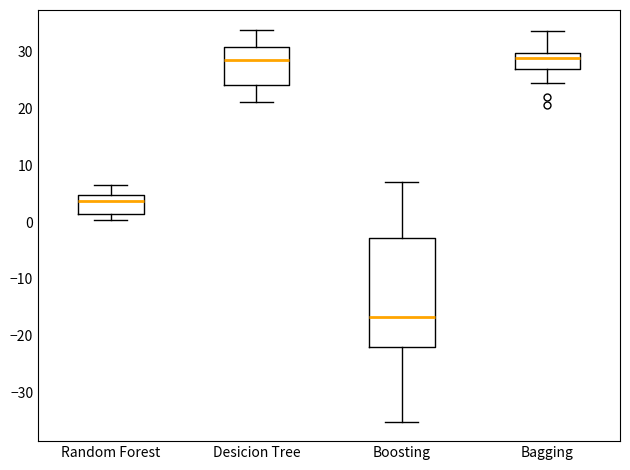

Which box is the tallest, from its lower edge to its upper edge?

Boosting